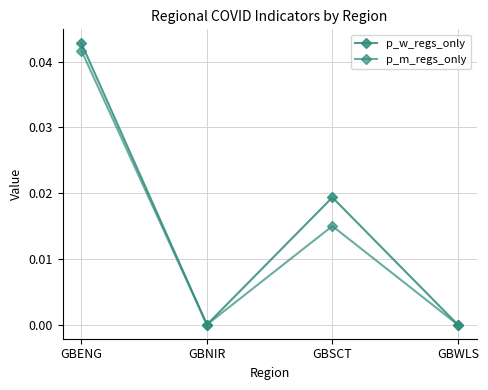

True or false: p_m_regs_only has a value of 0.0 at GBWLS.

True